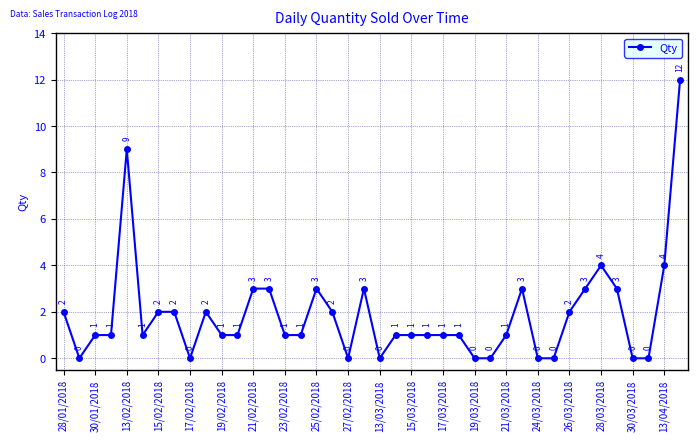

True or false: the data has more than 2 interior local peaks.

True